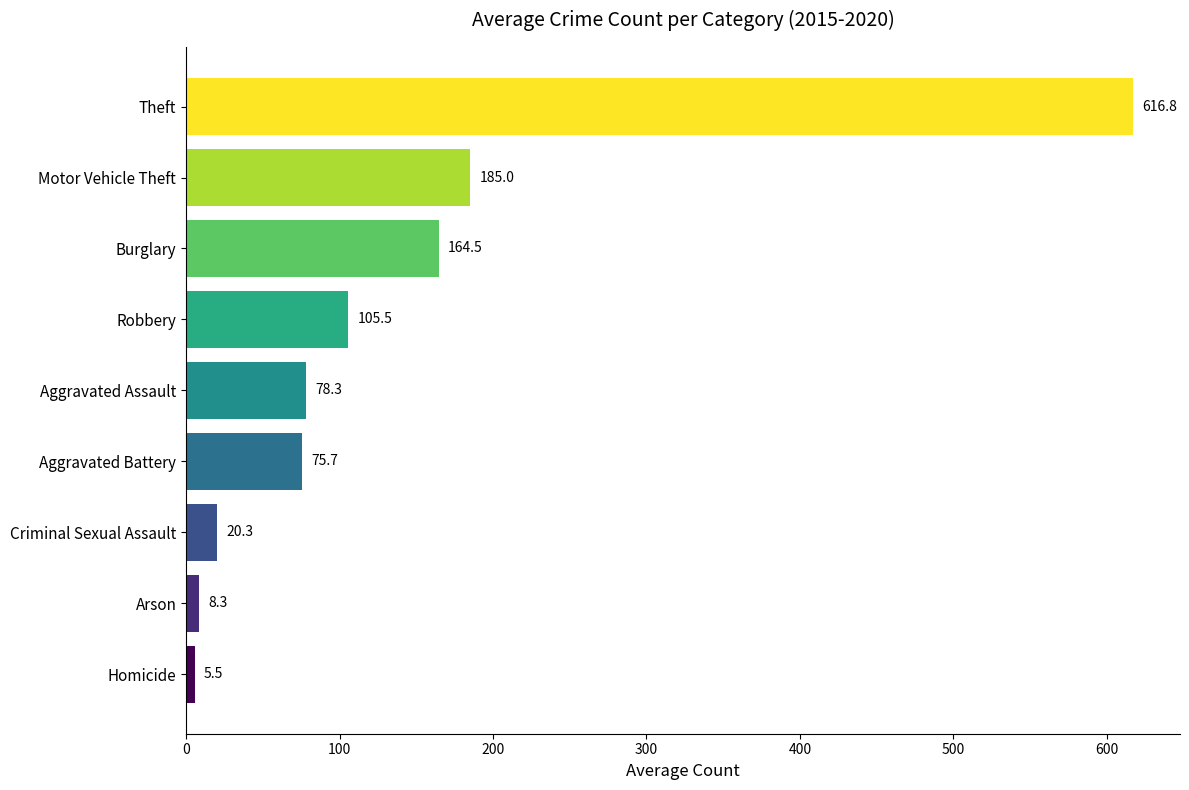

What is the difference between the maximum and second lowest values?

608.5